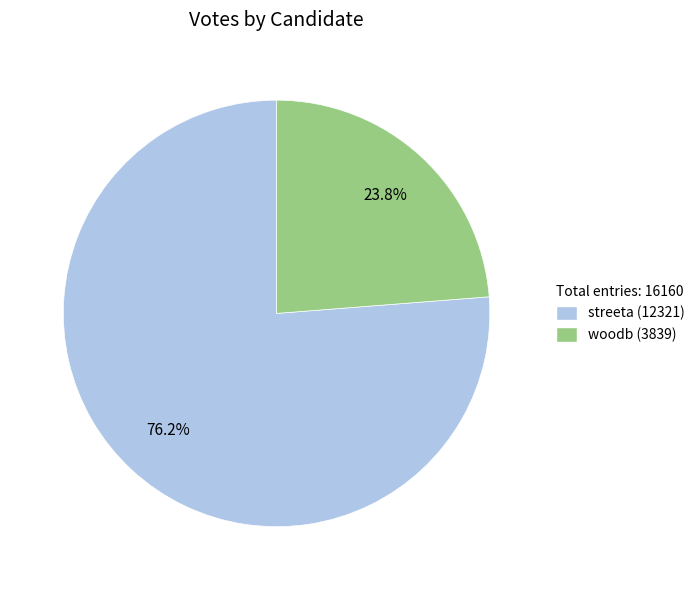

Is there a majority slice in this chart?

Yes